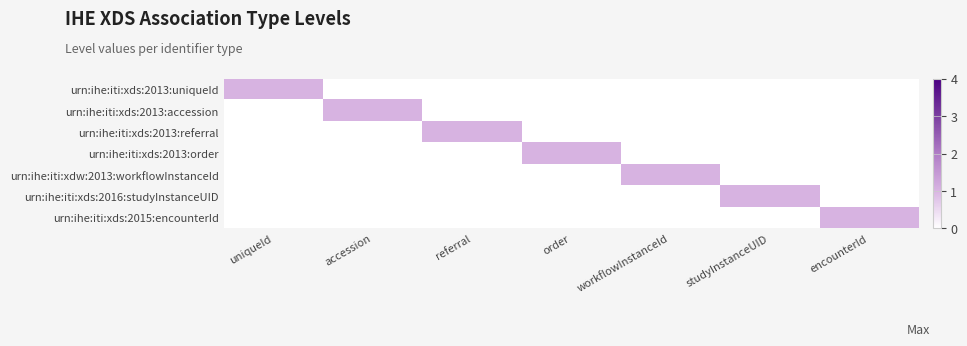

Between studyInstanceUID and order, which is larger?

studyInstanceUID